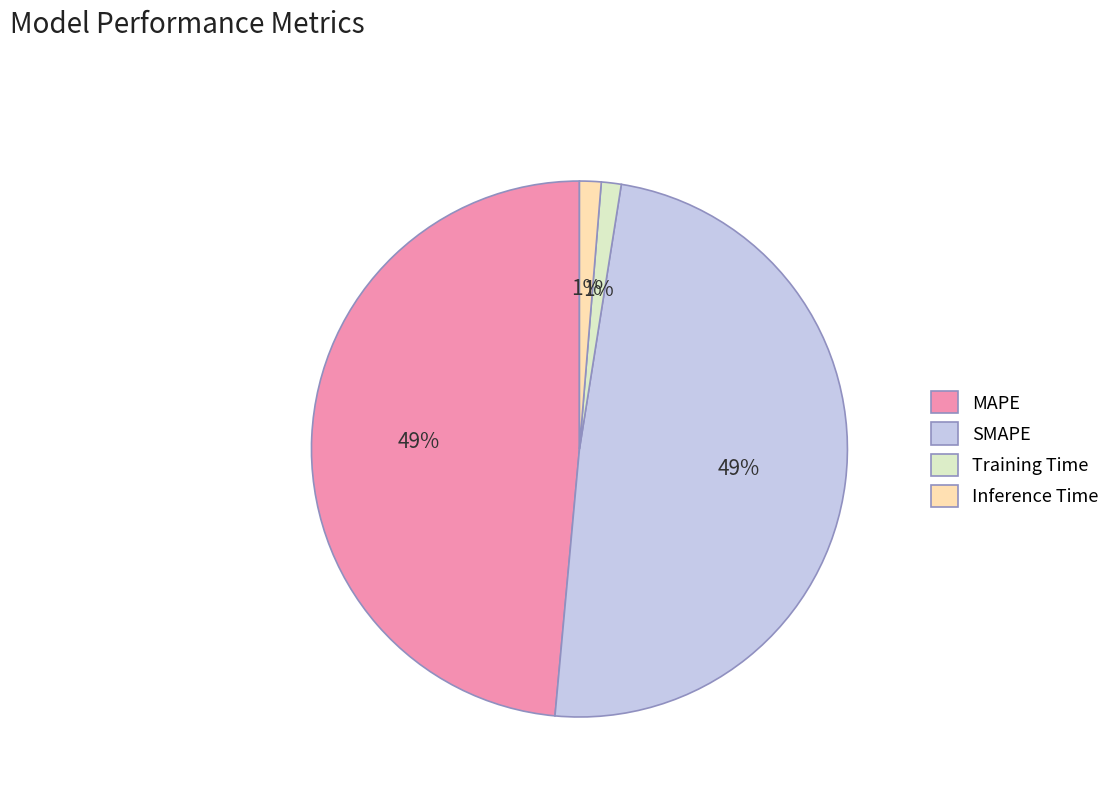

Does SMAPE account for over 50% of the chart?

No